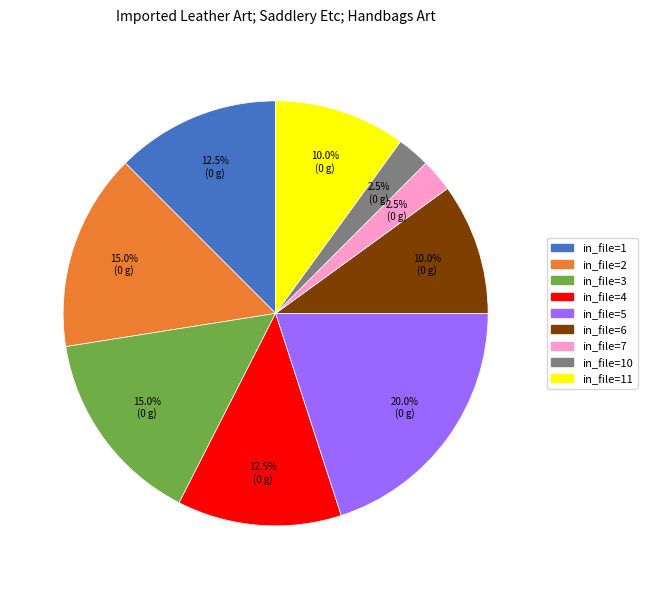

To the nearest percent, what is the average slice percentage?

11%